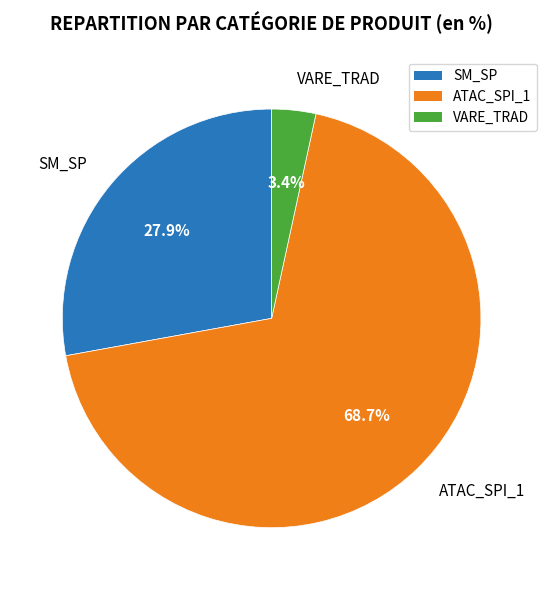

Does any single category account for the majority?

Yes